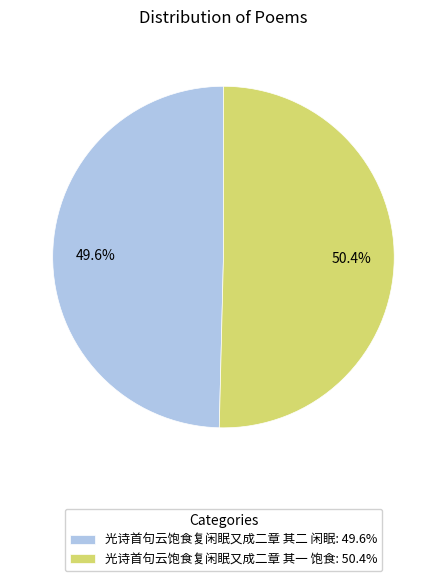

Is it true that 光诗首句云饱食复闲眠又成二章 其二 闲眠 is 58% of the pie?

False